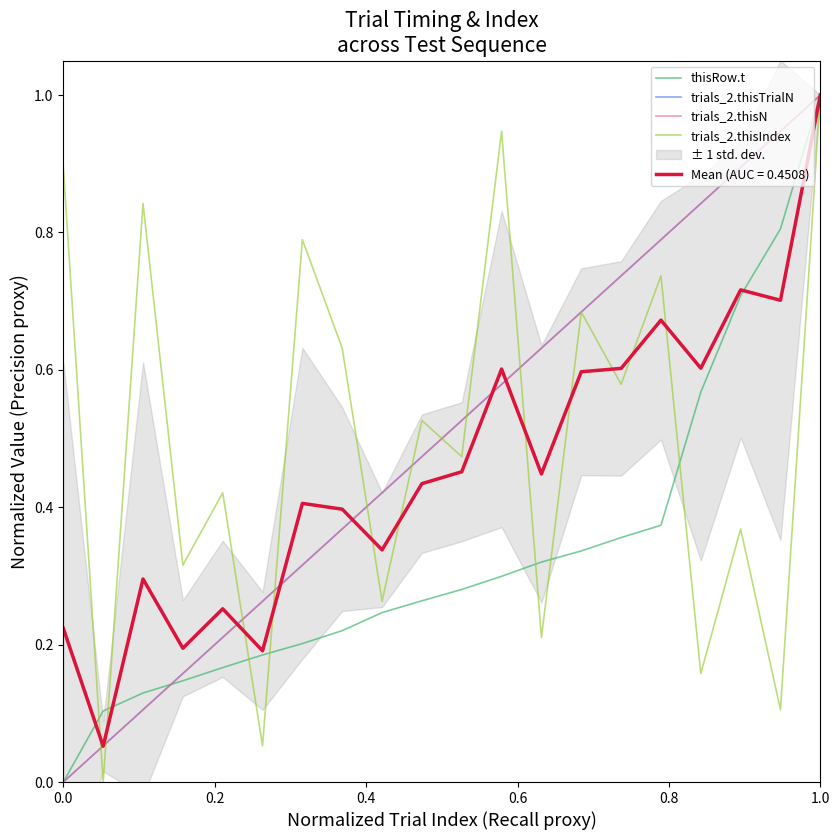

True or false: trials_2.thisN and thisRow.t intersect in this chart.

True